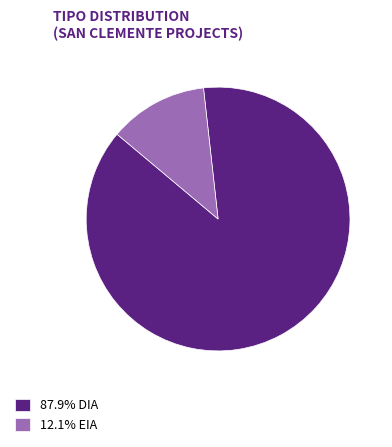

Do 12.1% EIA and 87.9% DIA together represent more than half of the pie?

Yes